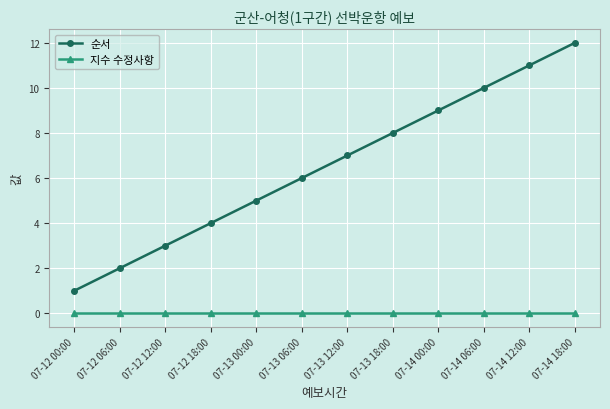

True or false: 순서 and 지수 수정사항 intersect in this chart.

False